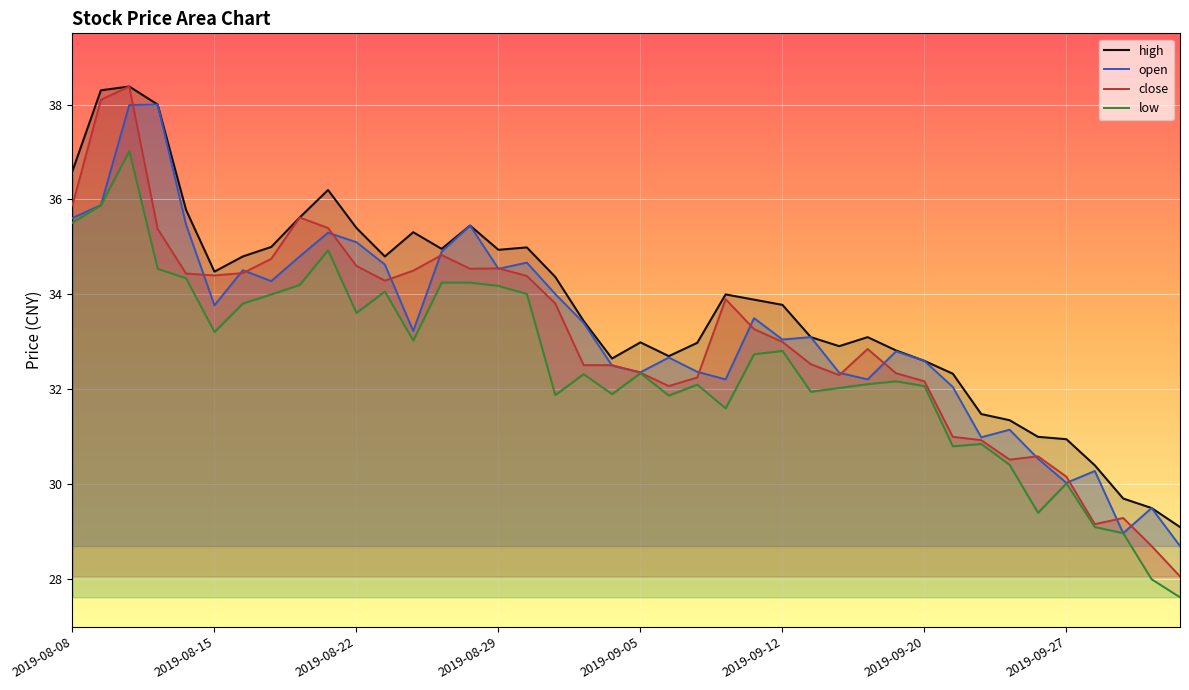

How many lines are shown in the chart?

4